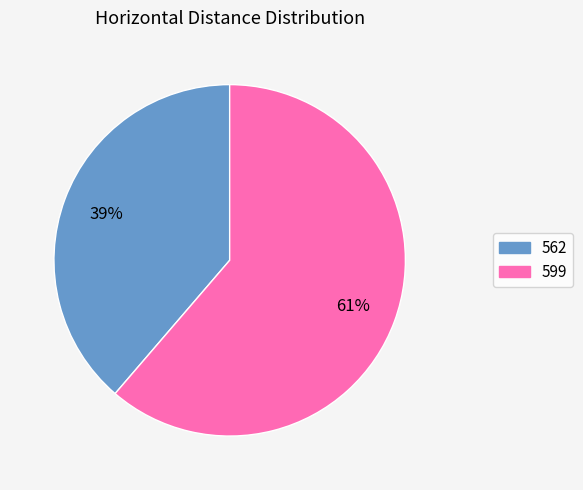

What percentage is the 562 slice, to the nearest percent?

39%